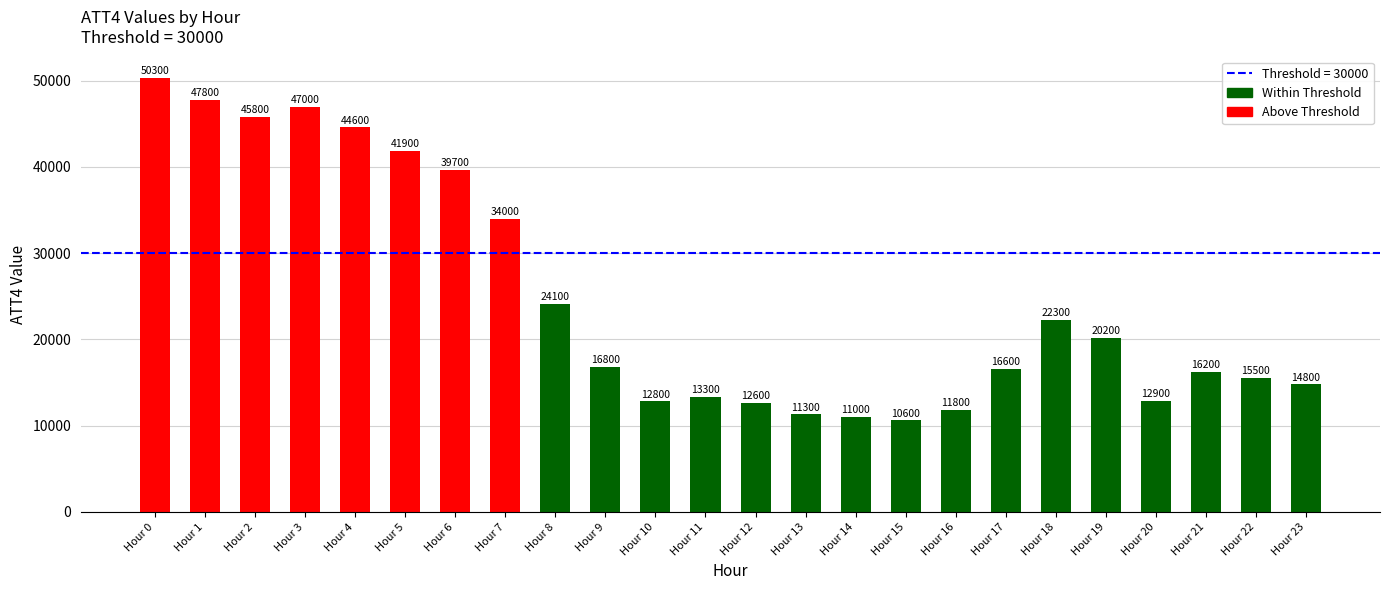

Reading left to right, extract all data points from this chart.

Hour 0=50300	Hour 1=47800	Hour 2=45800	Hour 3=47000	Hour 4=44600	Hour 5=41900	Hour 6=39700	Hour 7=34000	Hour 8=24100	Hour 9=16800	Hour 10=12800	Hour 11=13300	Hour 12=12600	Hour 13=11300	Hour 14=11000	Hour 15=10600	Hour 16=11800	Hour 17=16600	Hour 18=22300	Hour 19=20200	Hour 20=12900	Hour 21=16200	Hour 22=15500	Hour 23=14800